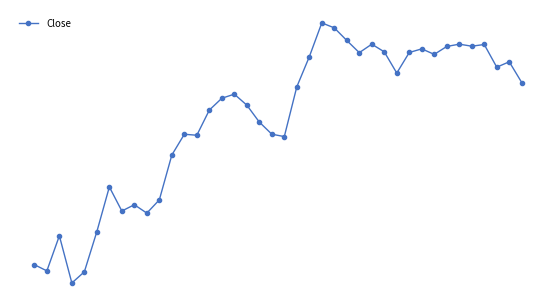

Does the chart display data point markers on the line(s)?

Yes